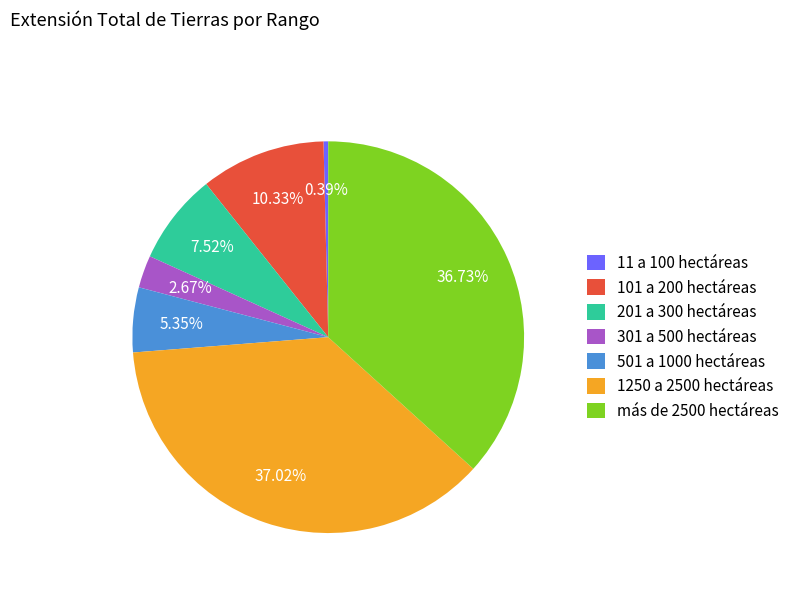

What is the total percentage of 101 a 200 hectáreas and más de 2500 hectáreas?

47.1%